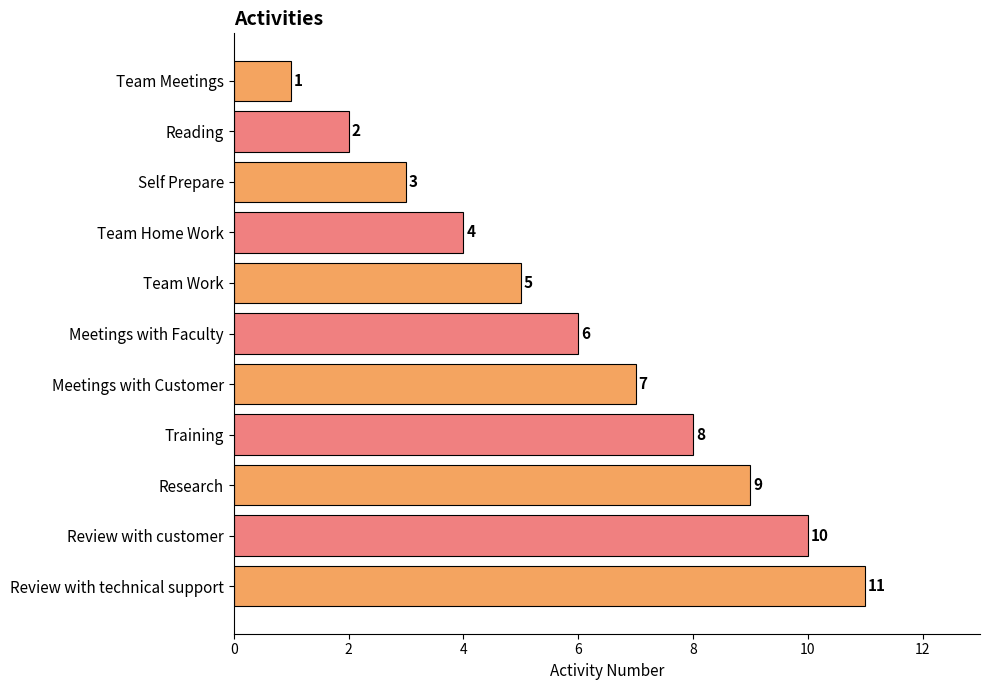

What is the approximate value at Review with customer?

10